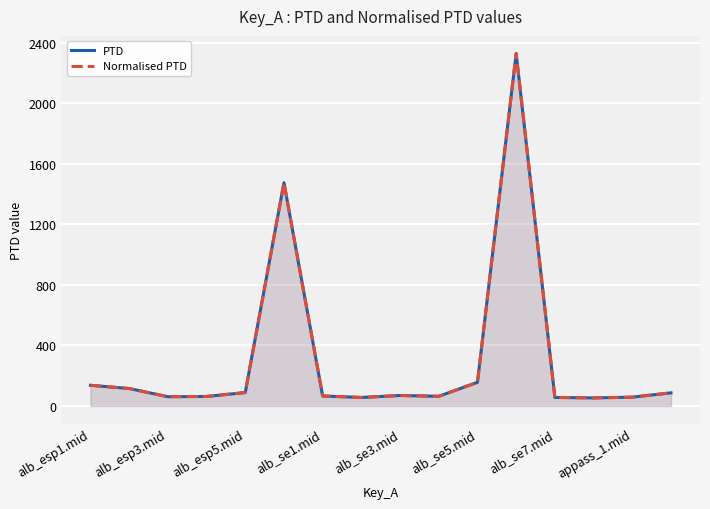

How many data points does each series have?

16